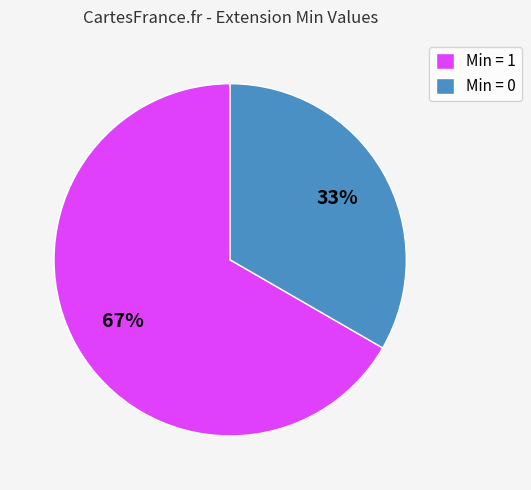

What percentage is the Min = 1 slice, to the nearest percent?

67%